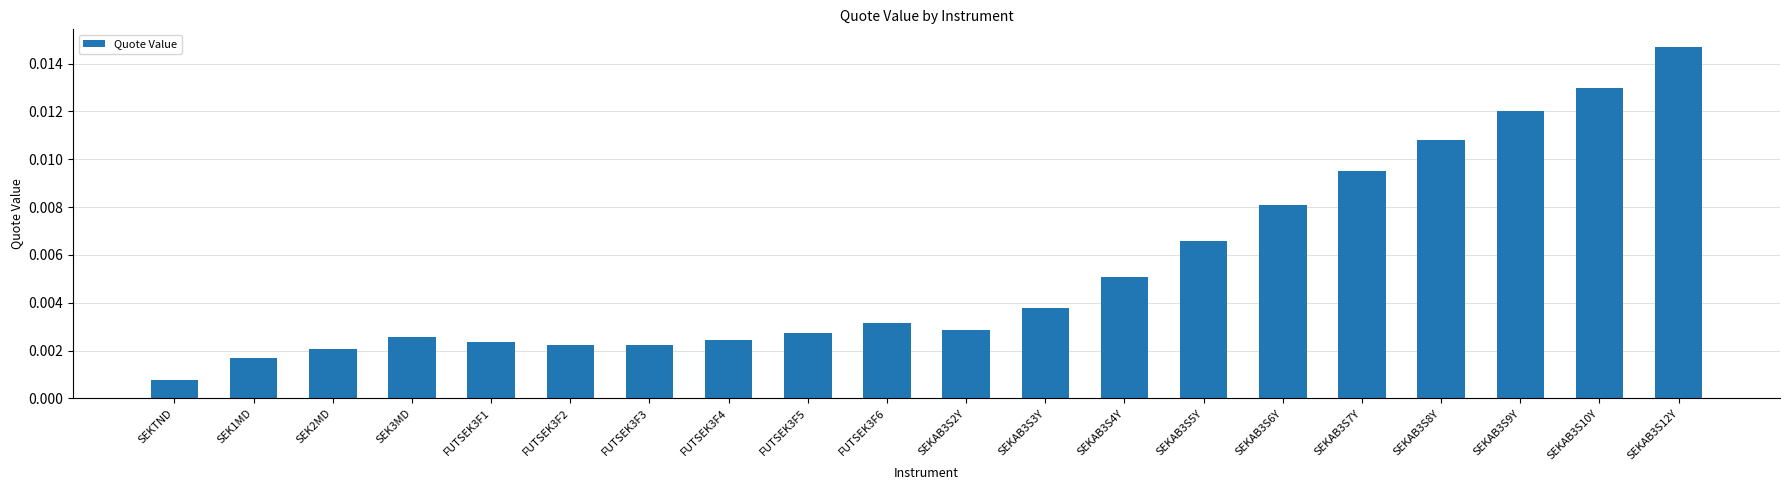

Which label corresponds to the largest value in the chart?

SEKAB3S12Y